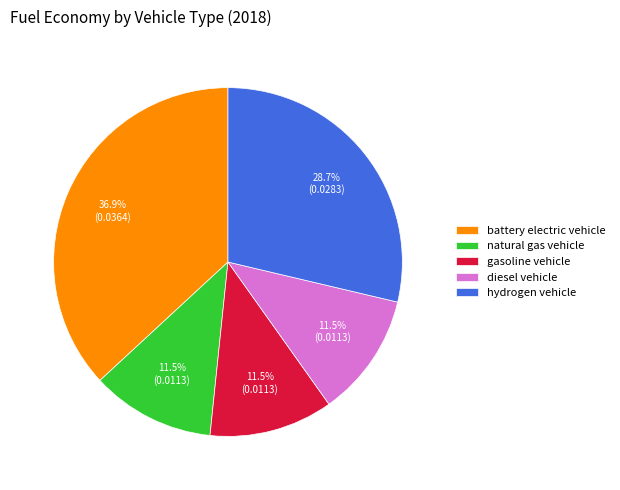

What is the largest slice in the pie chart?

battery electric vehicle